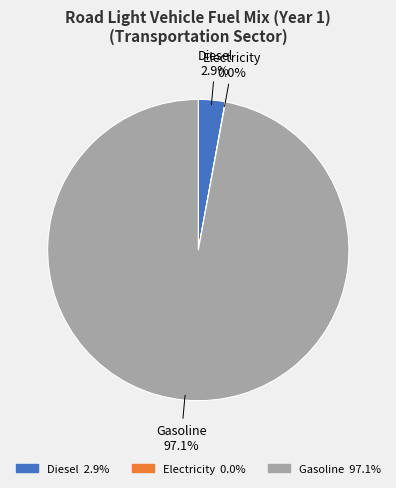

Does any single category account for the majority?

Yes